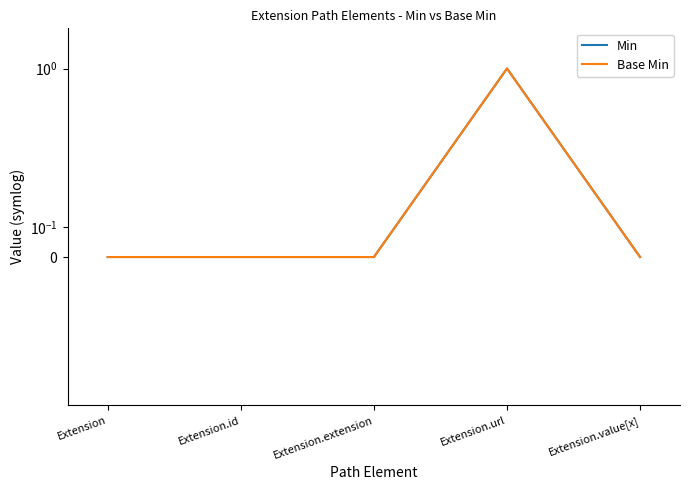

True or false: Min and Base Min cross at least once.

False